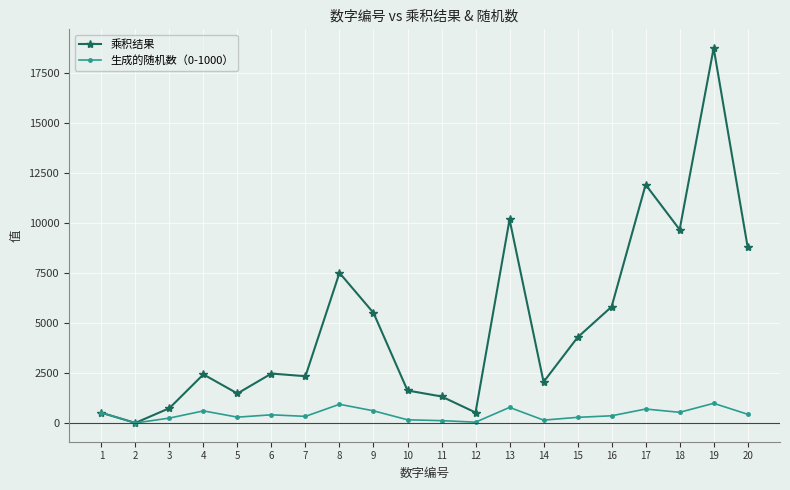

Where does the 生成的随机数（0-1000） series first go above 413?

1